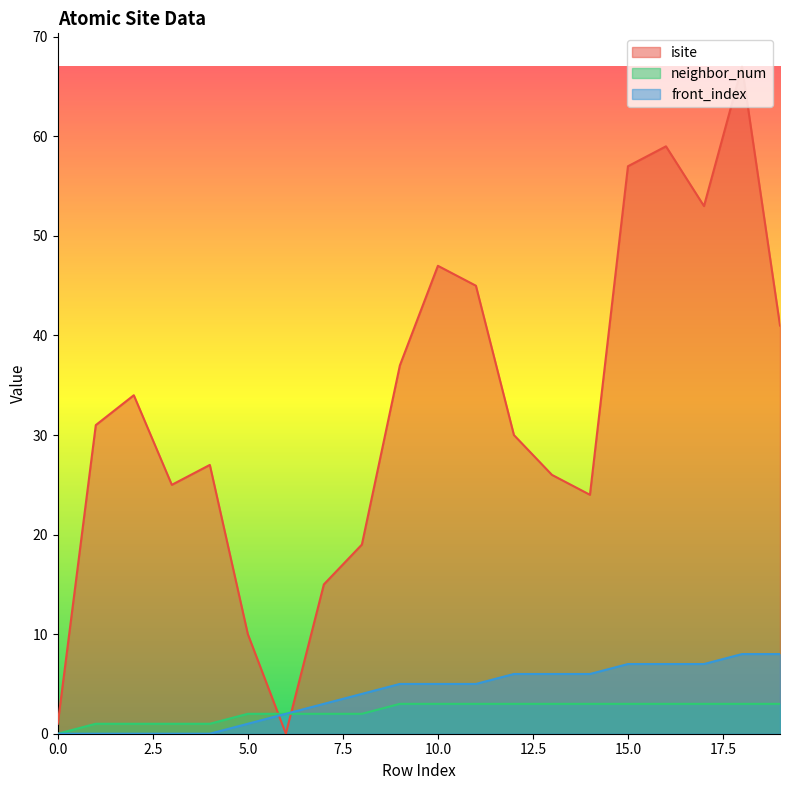

Count the neighbor_num values in the range 2 to 3.

15